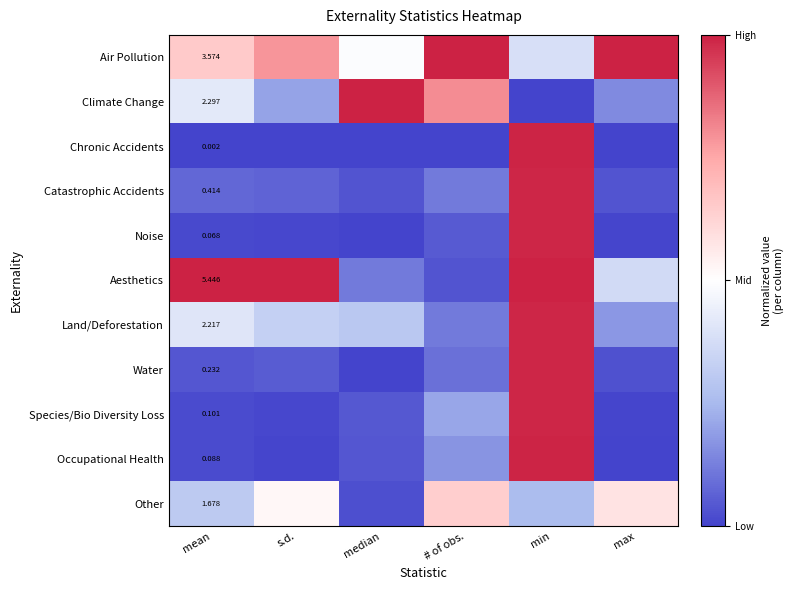

At which label is Aesthetics closest to 0?

# of obs.